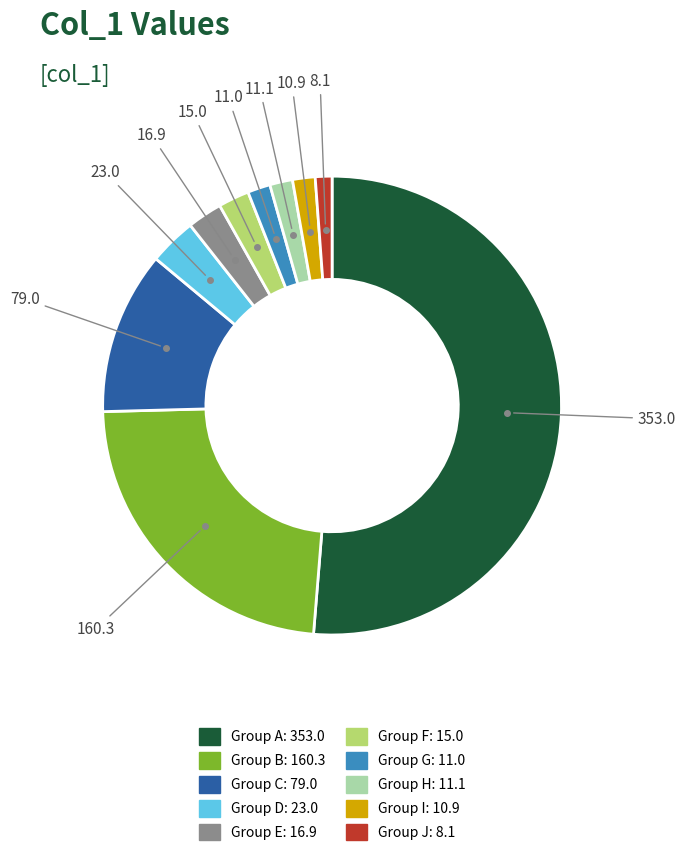

Does any single category account for the majority?

Yes